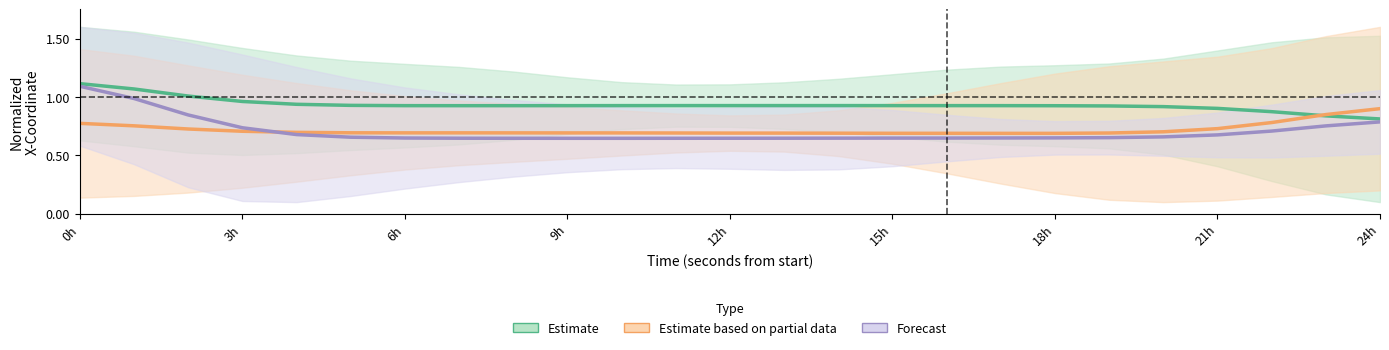

True or false: Forecast has more than 1 interior local peaks.

False